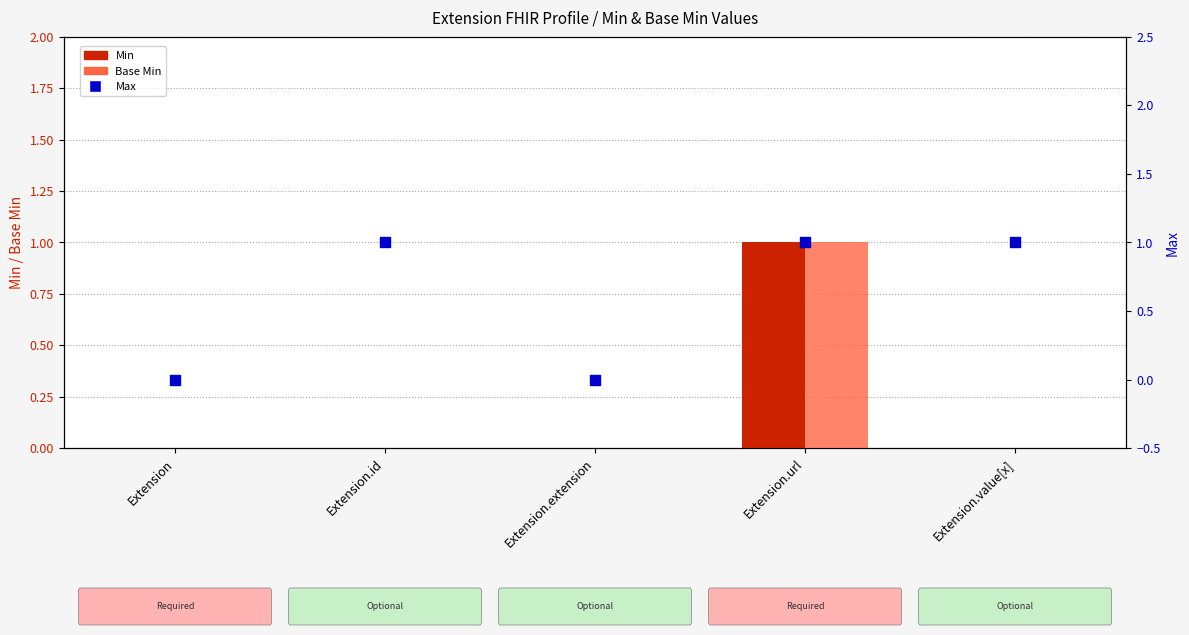

Which series reaches the minimum Y coordinate?

Min